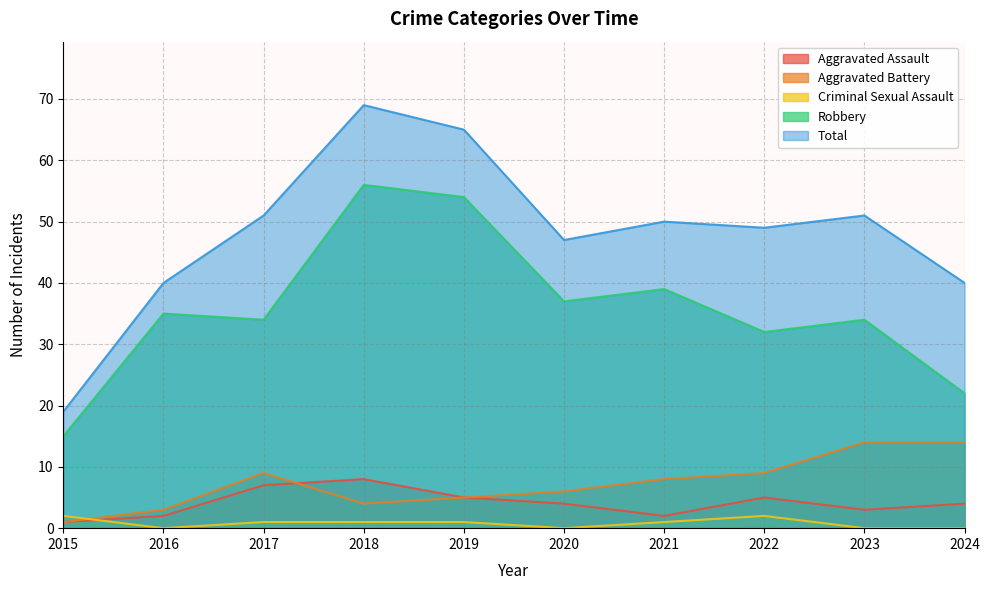

How many interior local peaks does the Robbery series have?

4